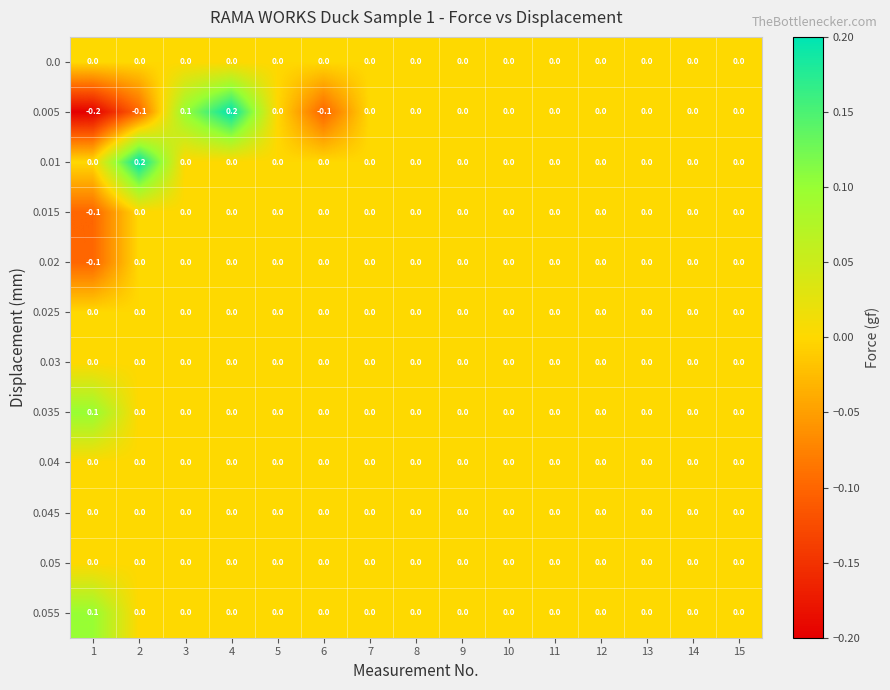

Which series changed the most between 3 and 5?

0.005